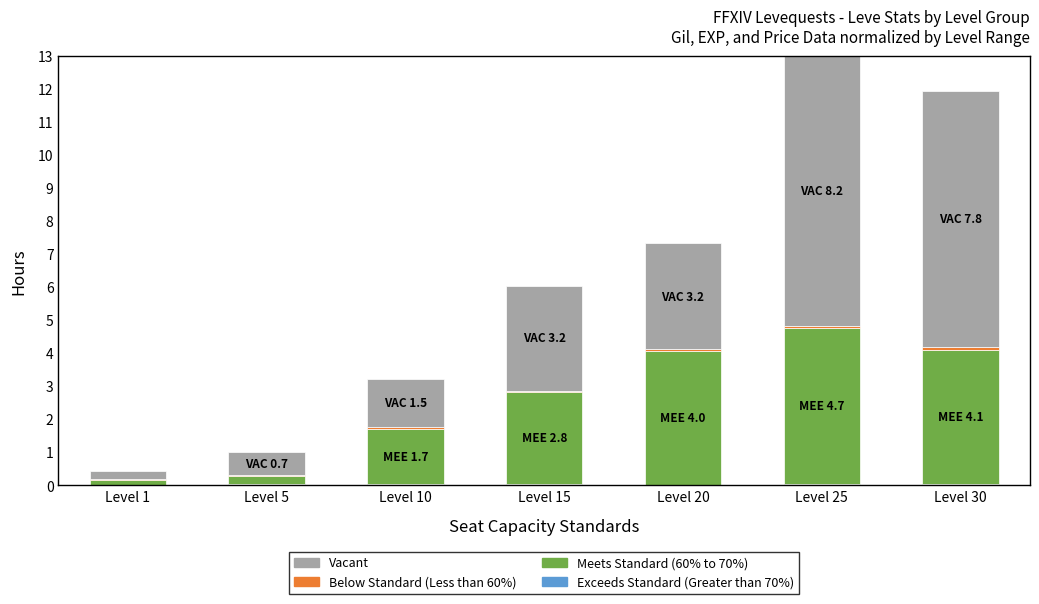

At which category is the sum across all series the highest?

Level 25